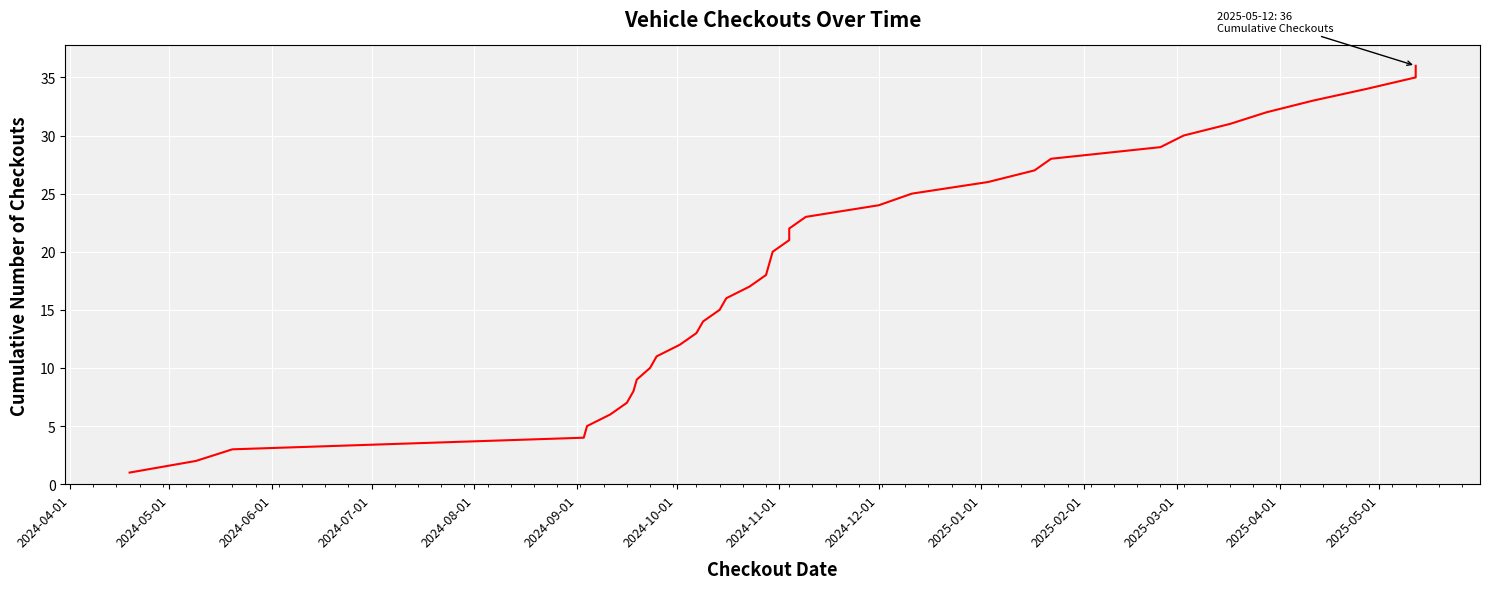

Reading left to right, list all the values displayed in this chart.

1	2	3	4	5	6	7	8	9	10	11	12	13	14	15	16	17	18	19	20	21	22	23	24	25	26	27	28	29	30	31	32	33	34	35	36